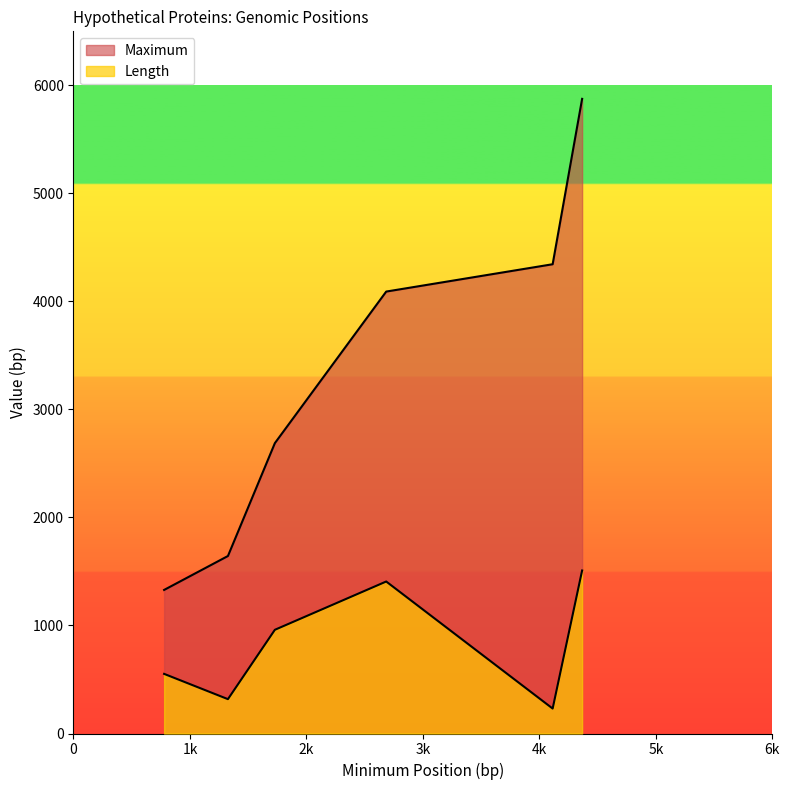

True or false: Length has a value of 318 at 1326.

True